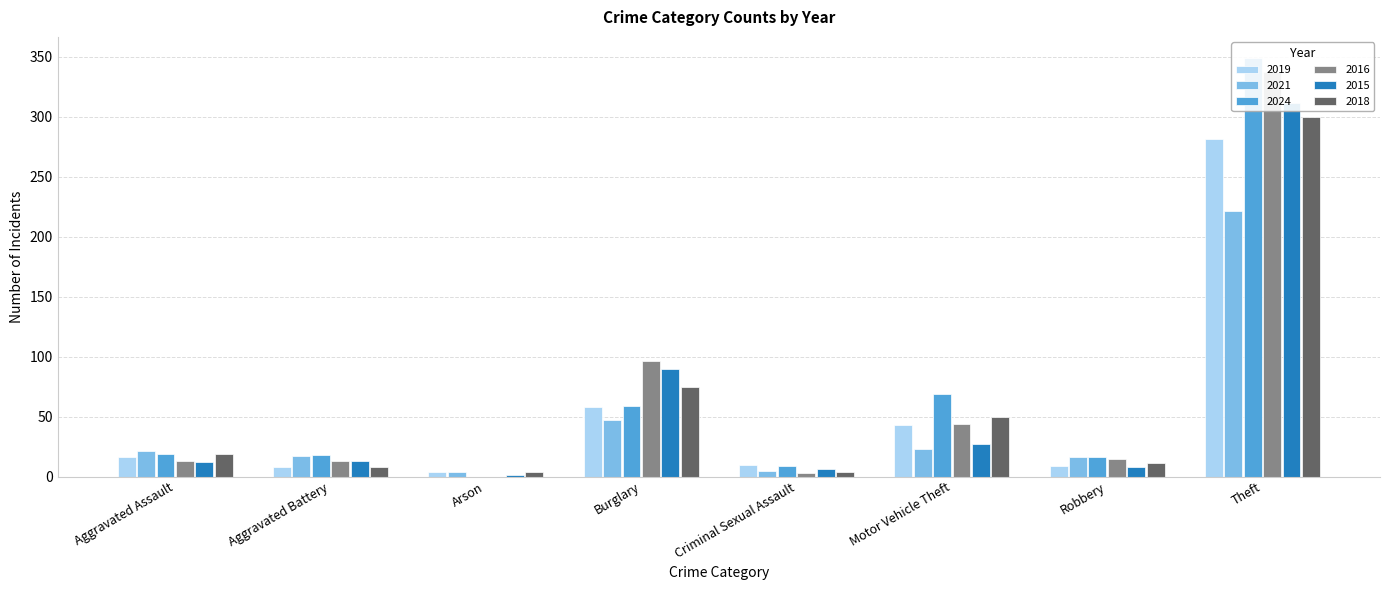

What position from the right is Robbery?

2